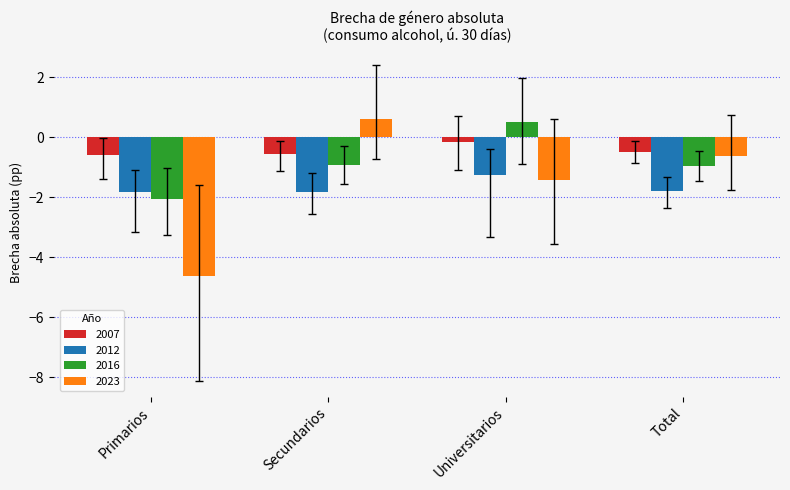

What is the label of the 1st bar from the right?

Total